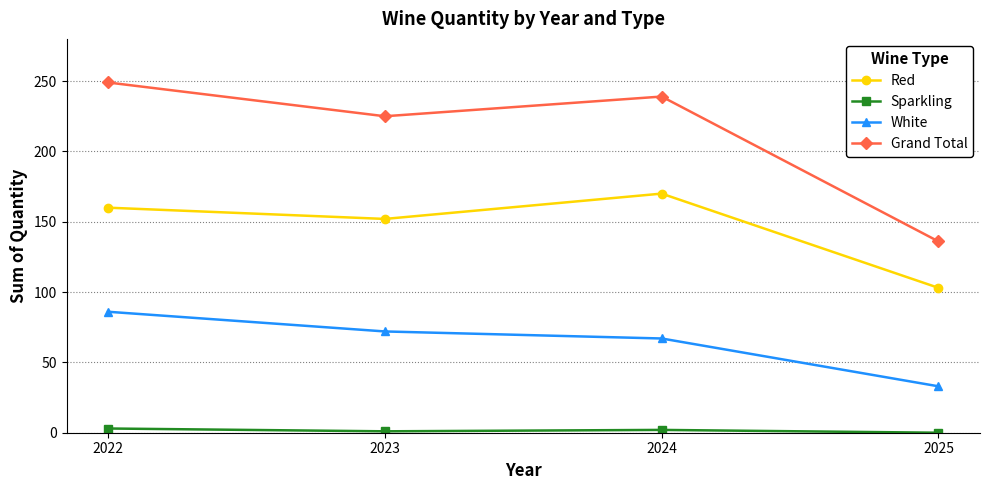

What is the sum of all White values?

258